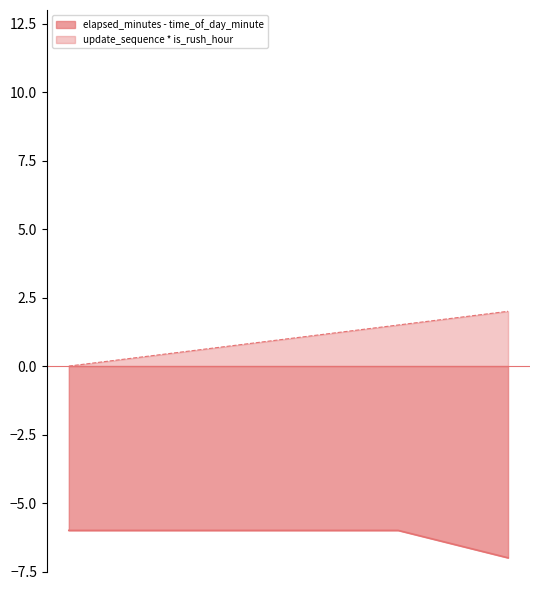

What is the spread (max minus min) of values at 1?

8